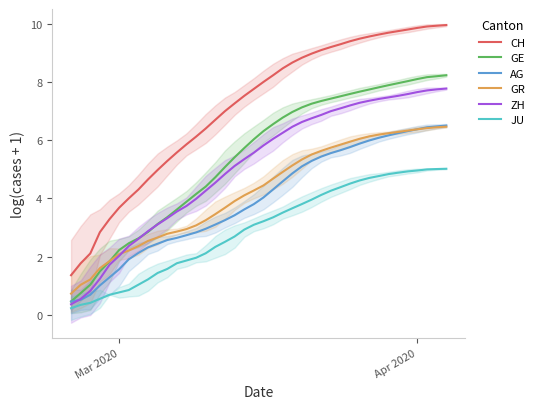

Which series has the widest spread of values?

CH